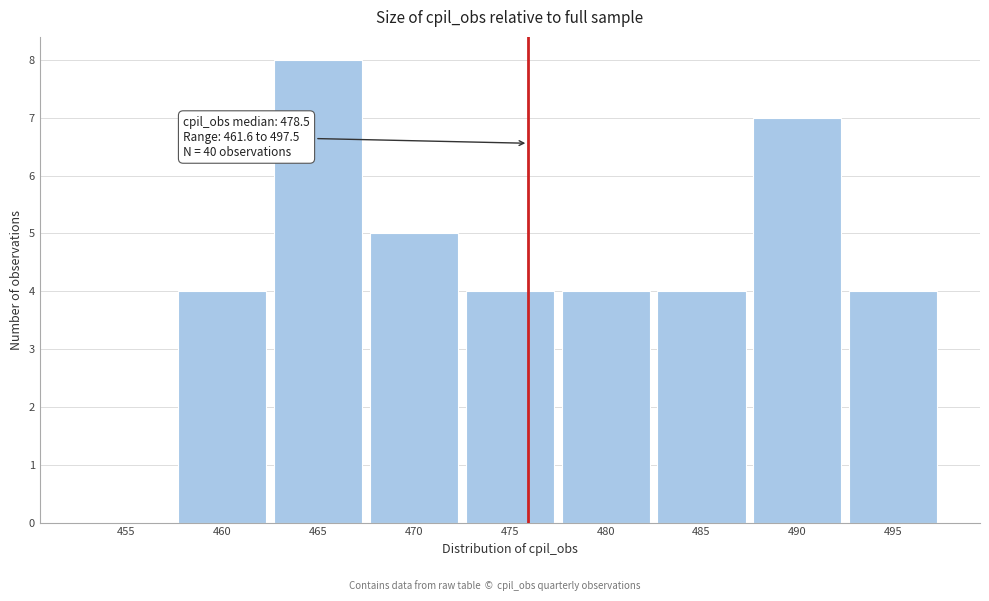

Reading left to right, transcribe all the data shown in this chart.

455=0	460=4	465=8	470=5	475=4	480=4	485=4	490=7	495=4